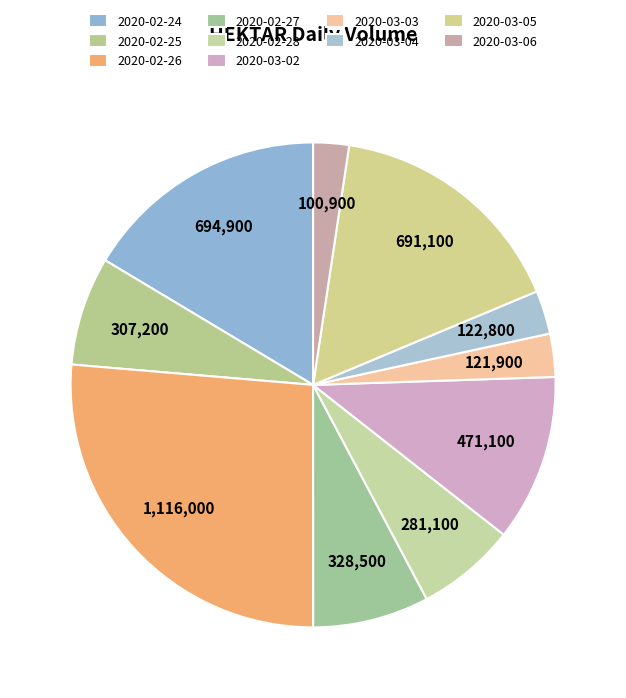

Which has a higher value, 2020-02-28 or 2020-03-05?

2020-03-05